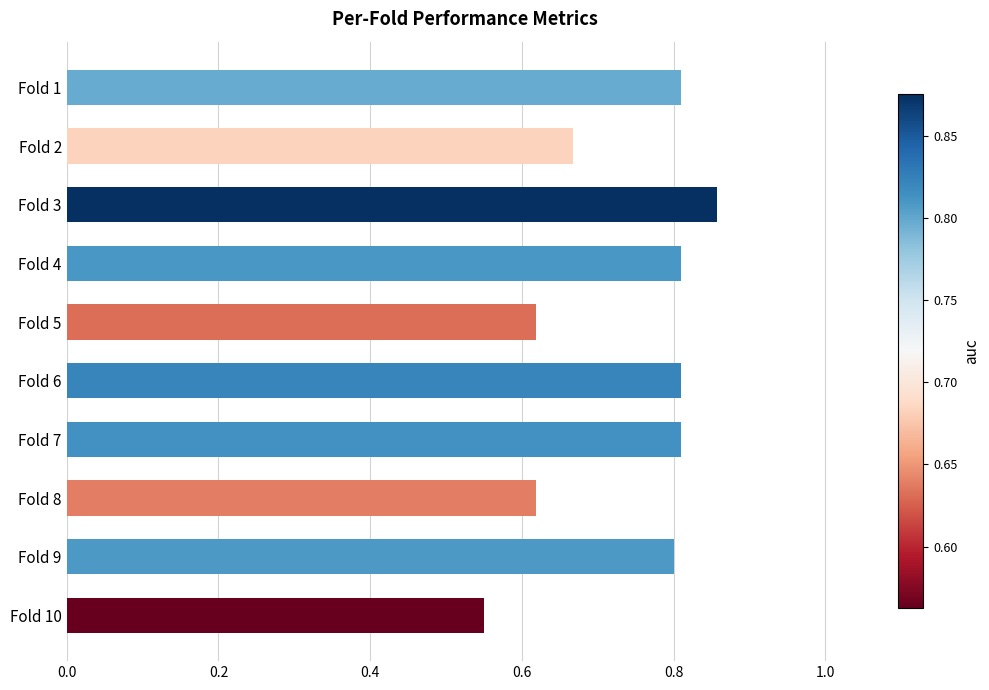

Does the chart contain stacked bars?

No